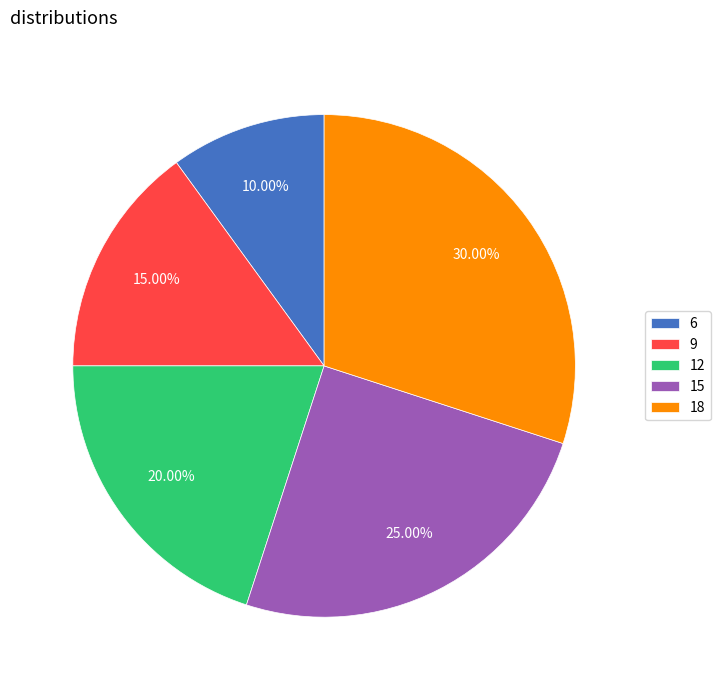

Does 12 account for over 50% of the chart?

No